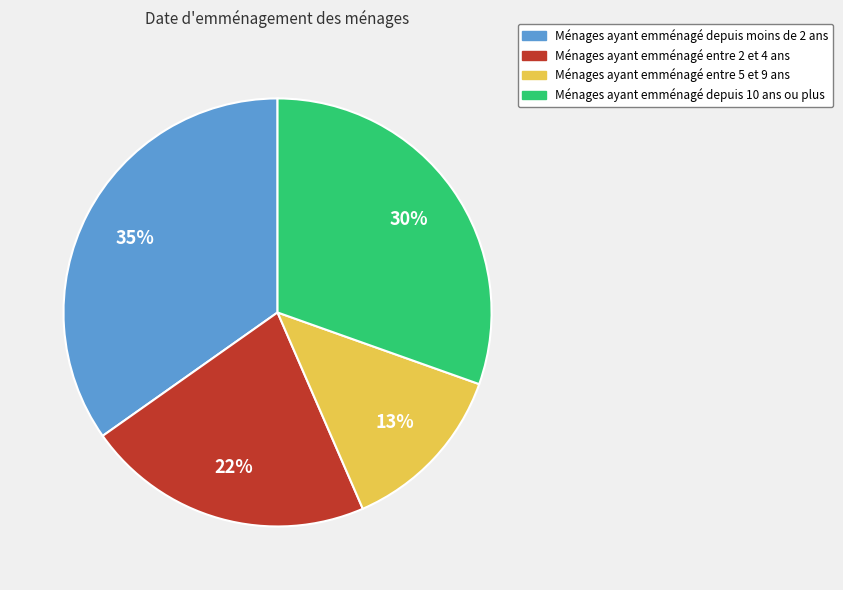

Does any single category account for the majority?

No